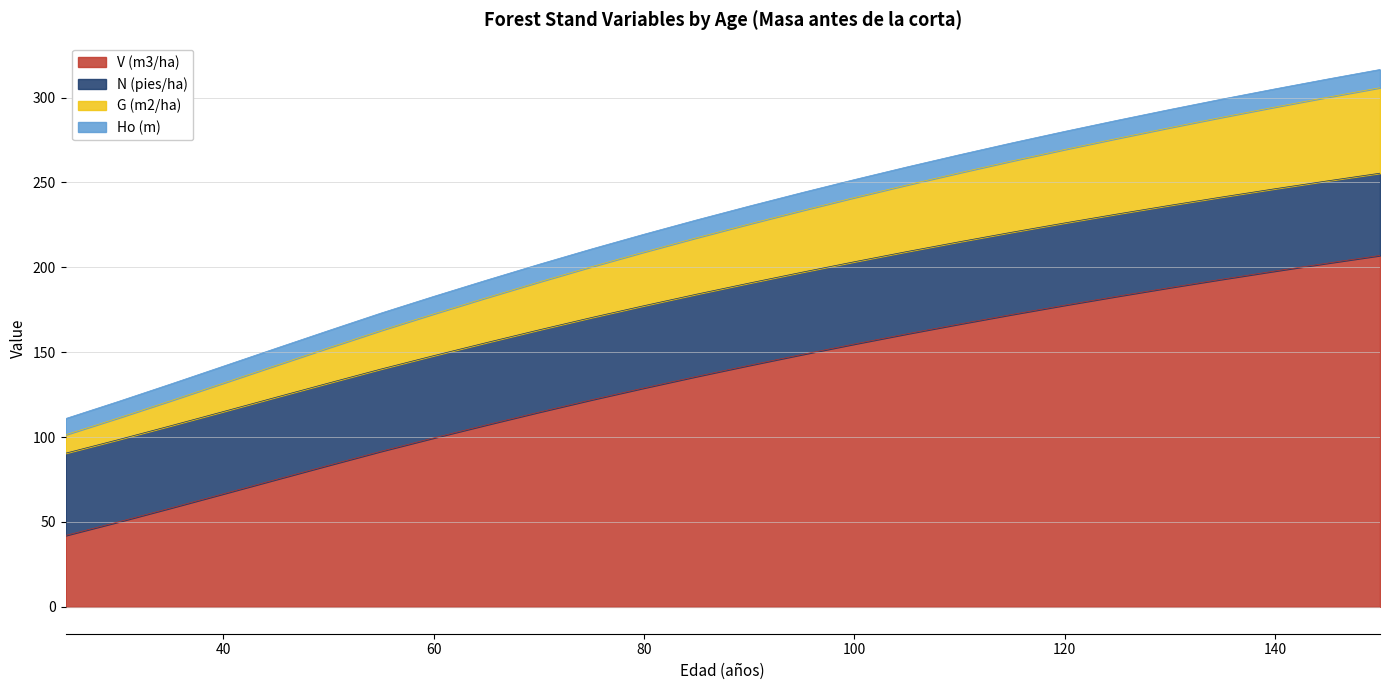

What is the highest value of the V (m3/ha) series?

207.0